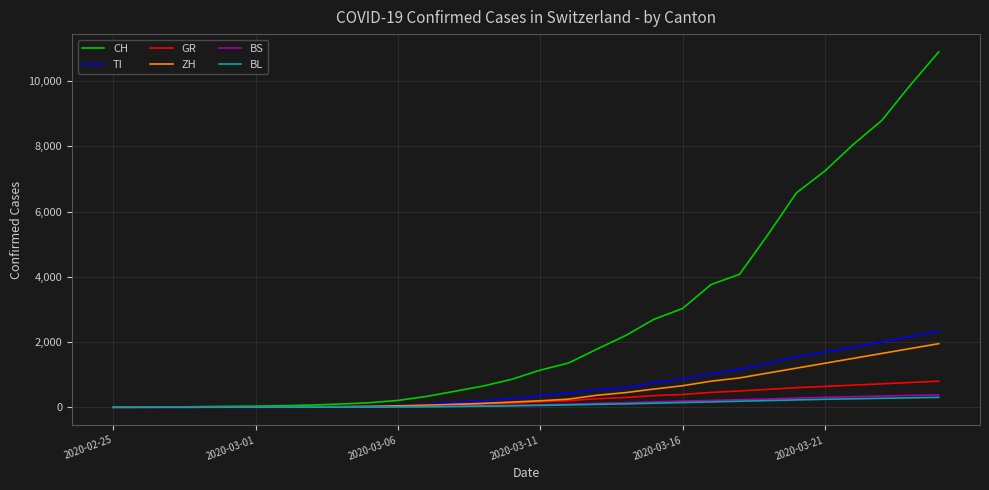

Which series has the widest spread of values?

CH